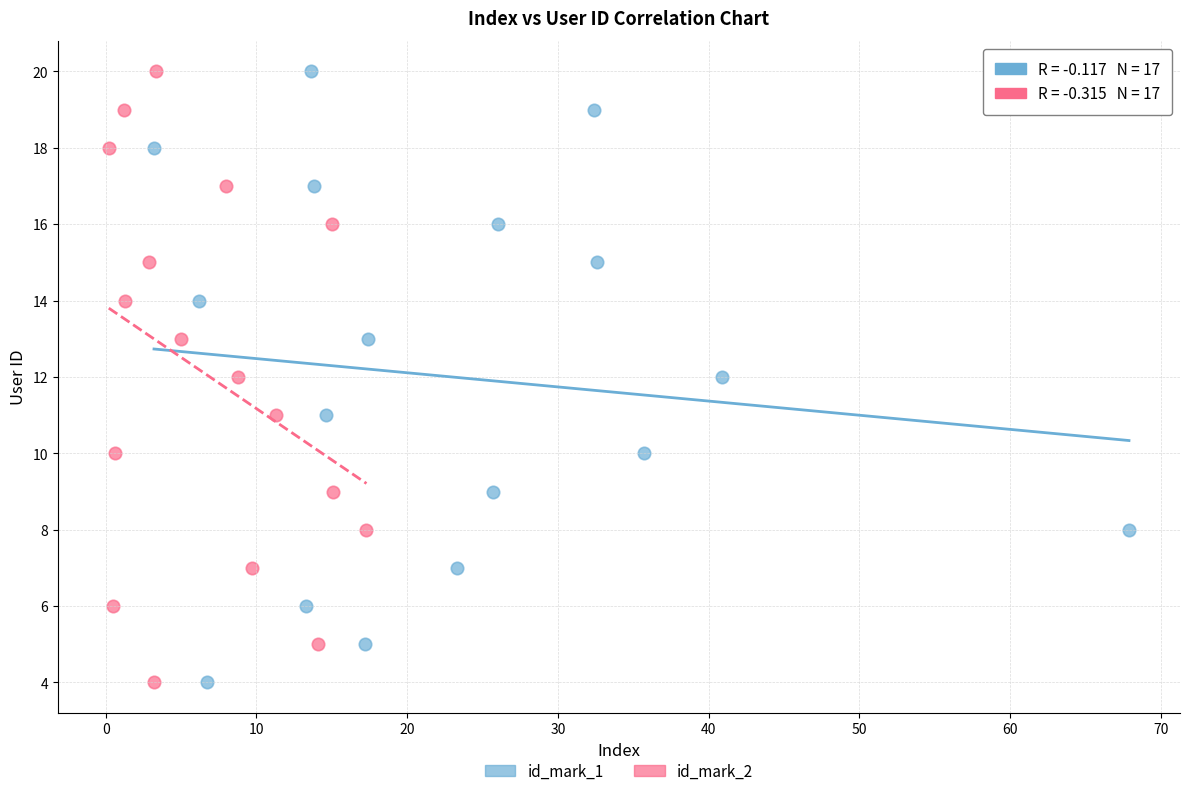

What are all the series names shown in the legend?

id_mark_1, id_mark_2